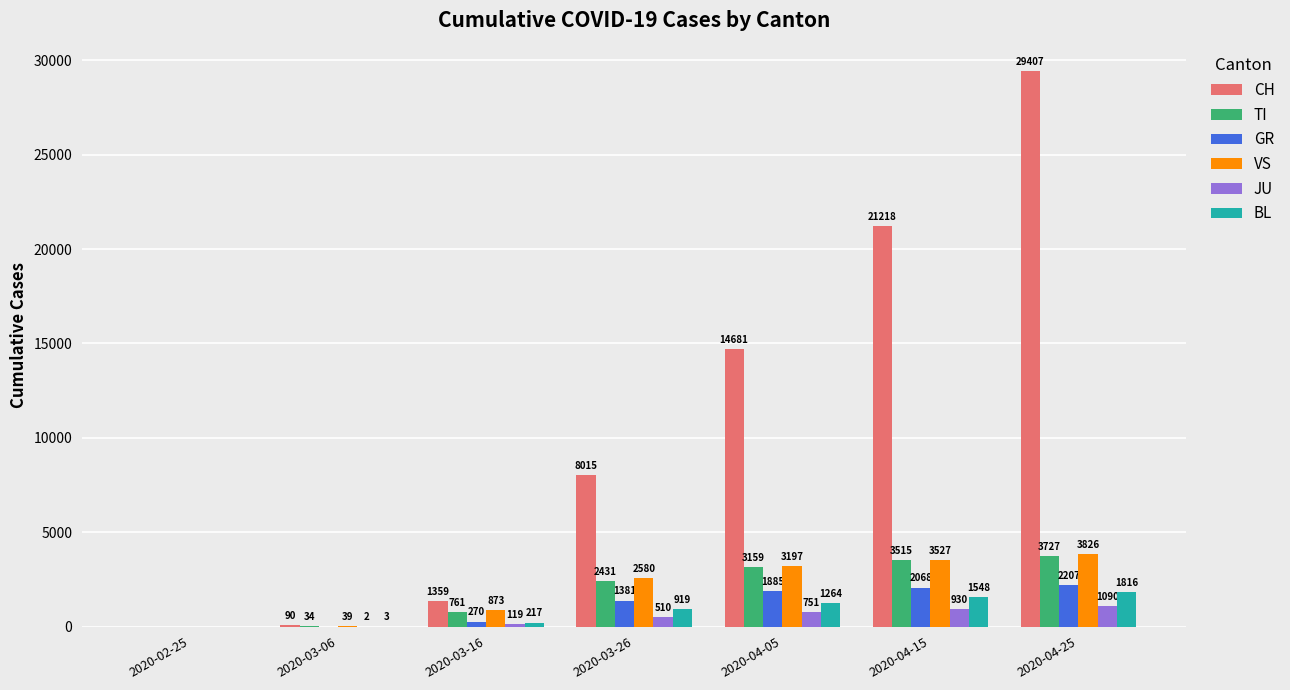

At which category is the sum across all series the highest?

2020-04-25